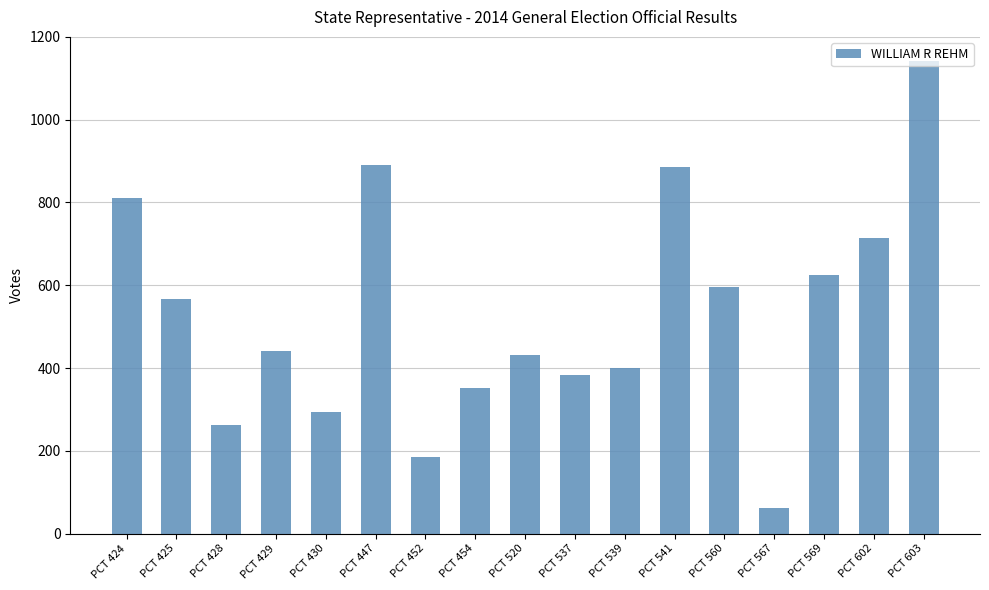

Is it true that the value at PCT 569 is 900?

False